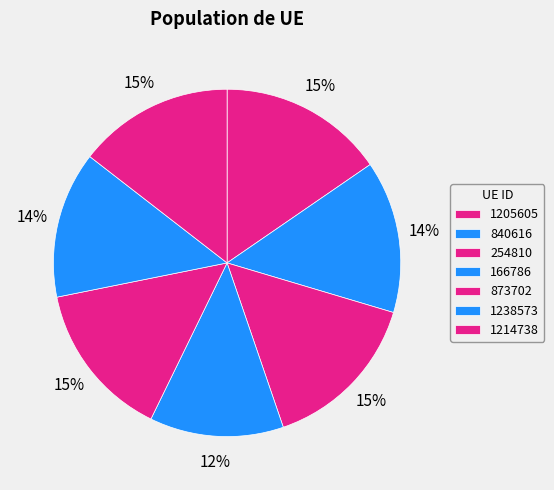

Which has a higher value, 166786 or 1214738?

1214738